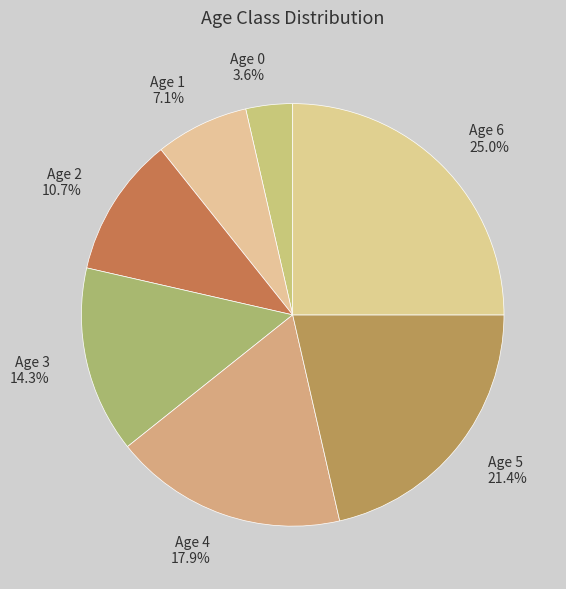

Does Age 6 account for over 50% of the chart?

No